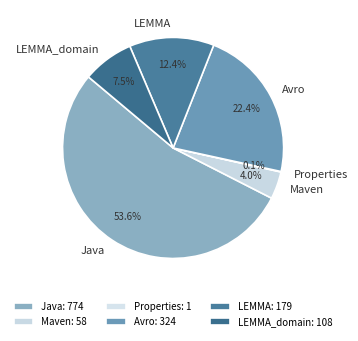

What percentage do Maven and Java together represent?

57.6%